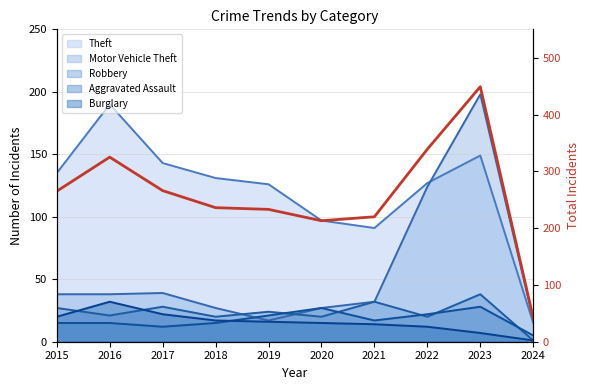

How many lines are shown in the chart?

1